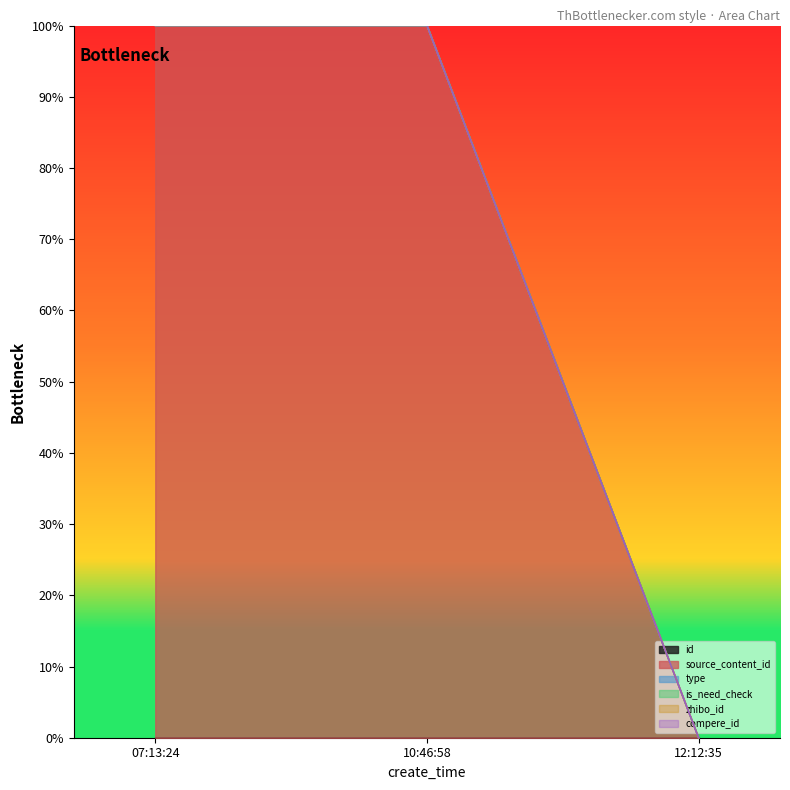

Reading left to right, extract all data points from this chart.

id: 0.0	0.0	0.0
source_content_id: 1.0	1.0	0.0
type: 1.0	1.0	0.0